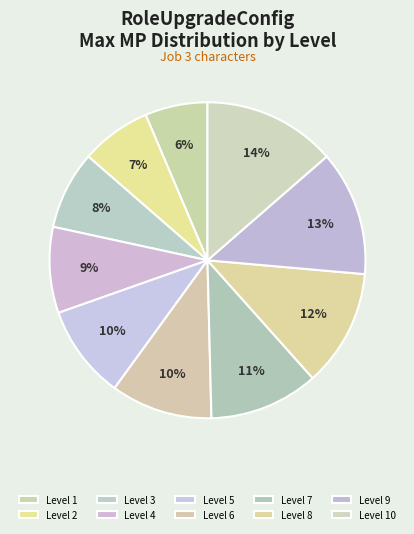

Count the number of slices in the pie.

10